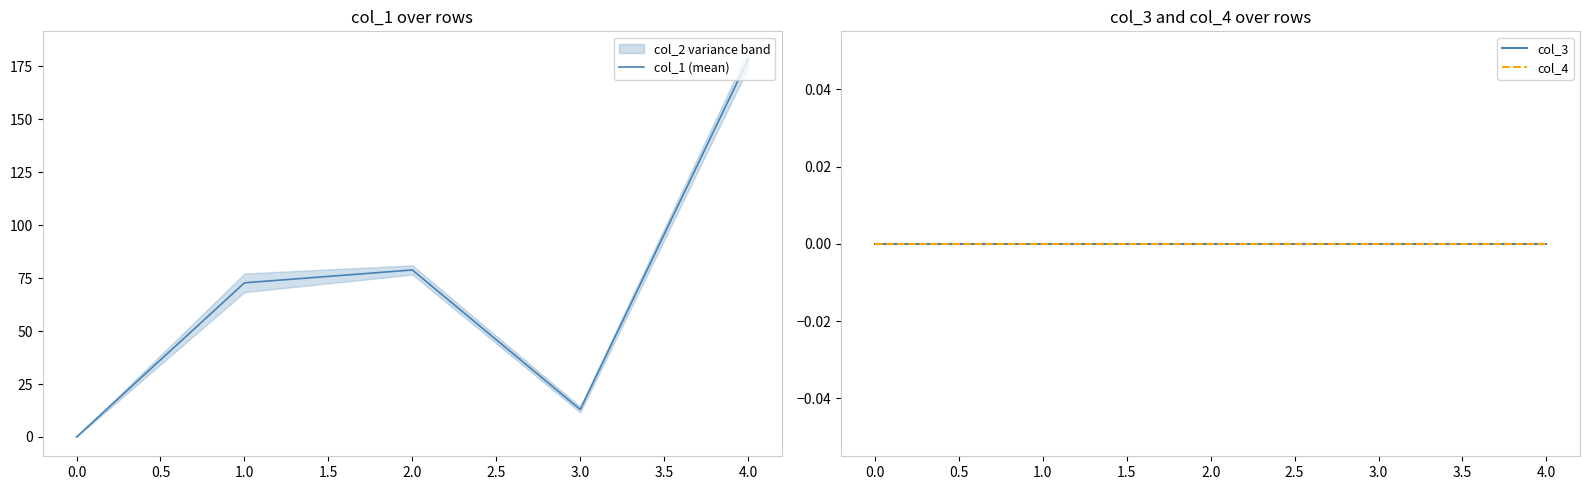

The value of col_1 (mean) at 0.0 is -80.5. True or false?

False